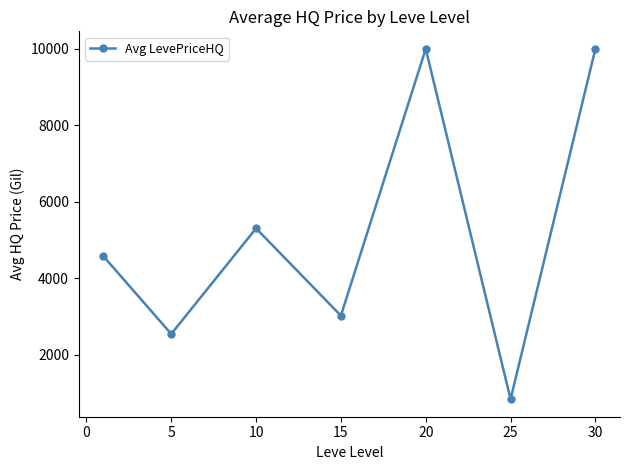

What is the difference between the maximum and minimum values?

9166.7